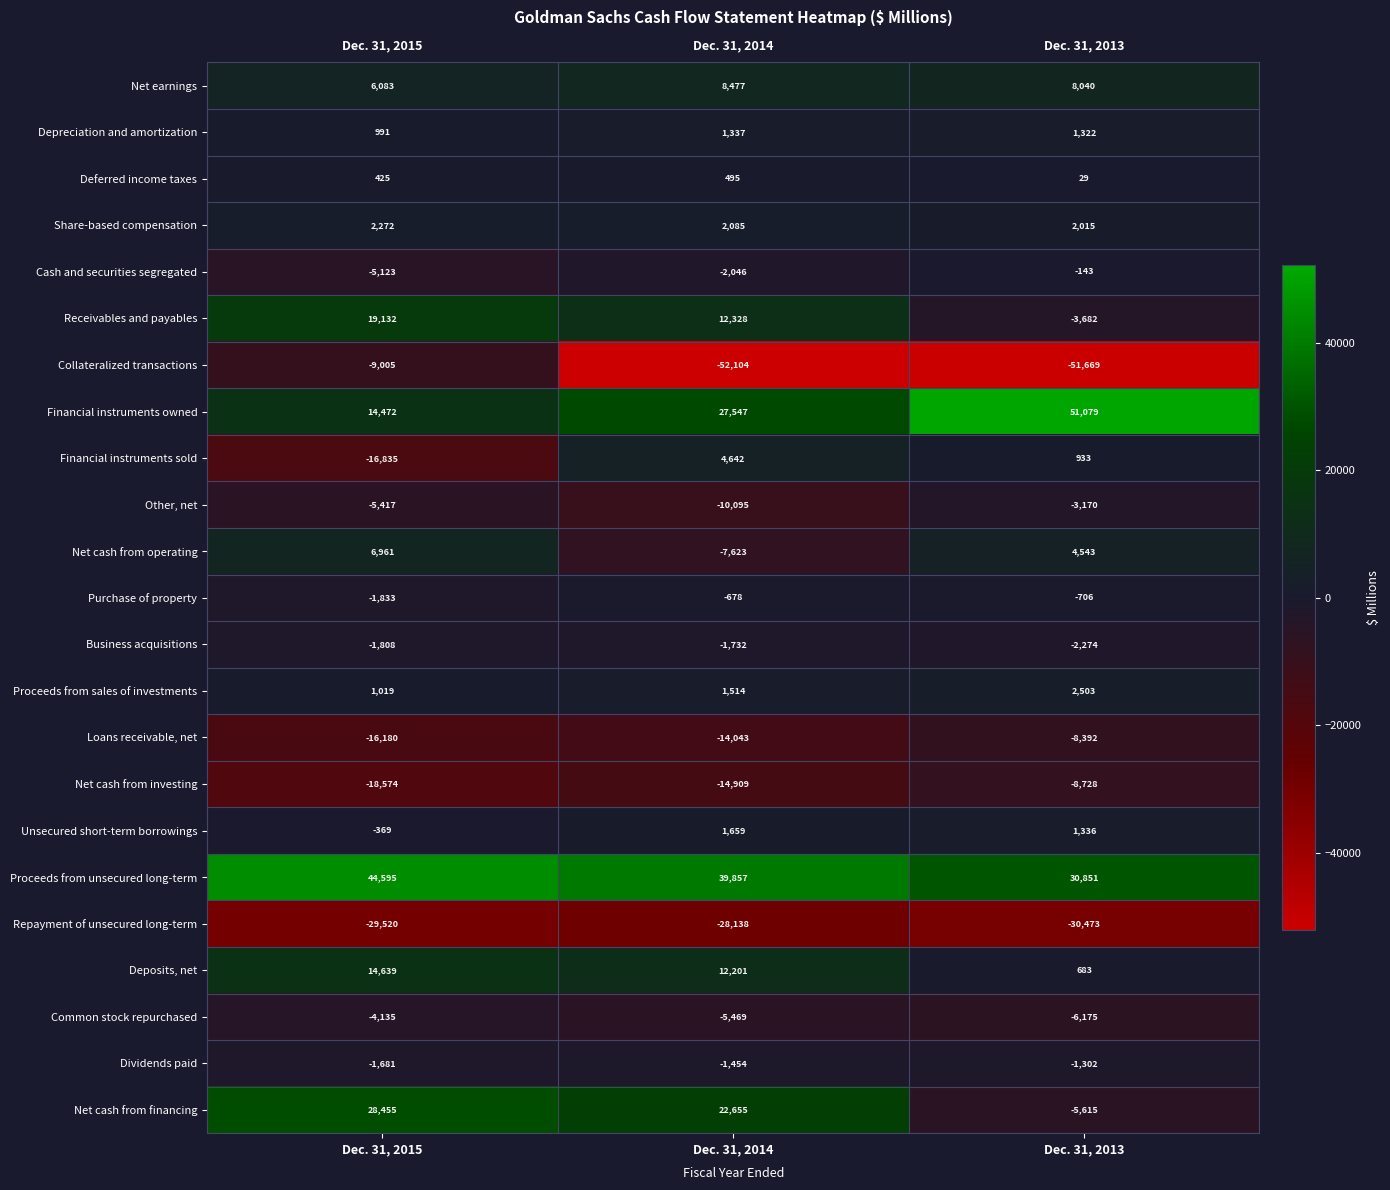

The Cash and securities segregated series shows -5123 at Dec. 31, 2015. True or false?

True